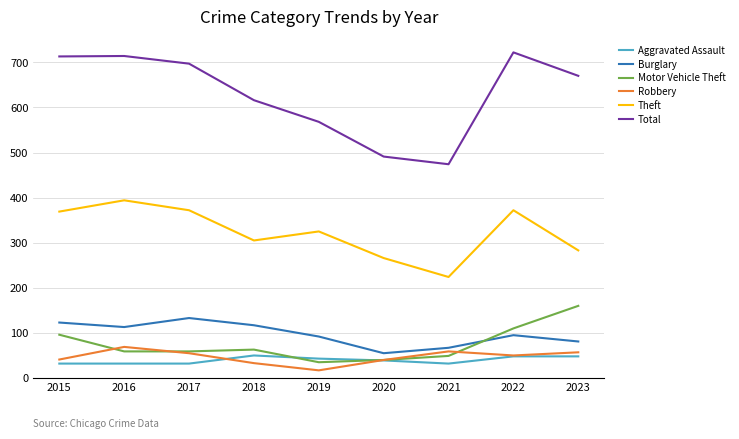

At how many categories does at least one series exceed 597?

6